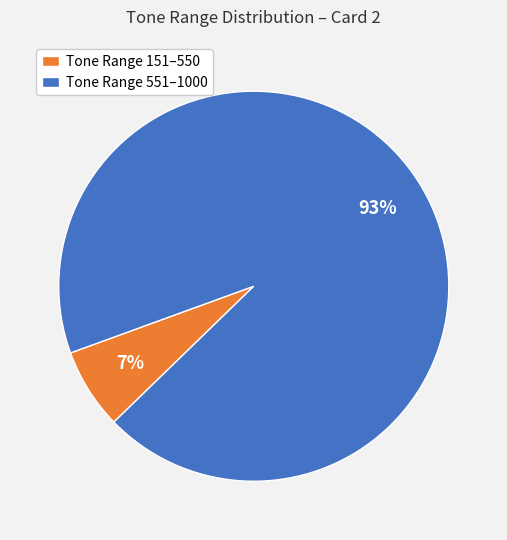

Which has a higher value, Tone Range 551–1000 or Tone Range 151–550?

Tone Range 551–1000